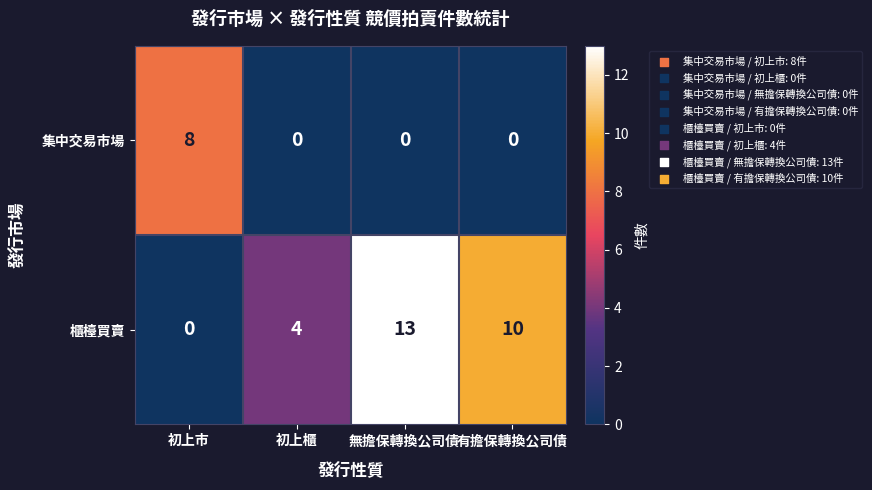

What is the difference between the highest and lowest values at 有擔保轉換公司債?

10